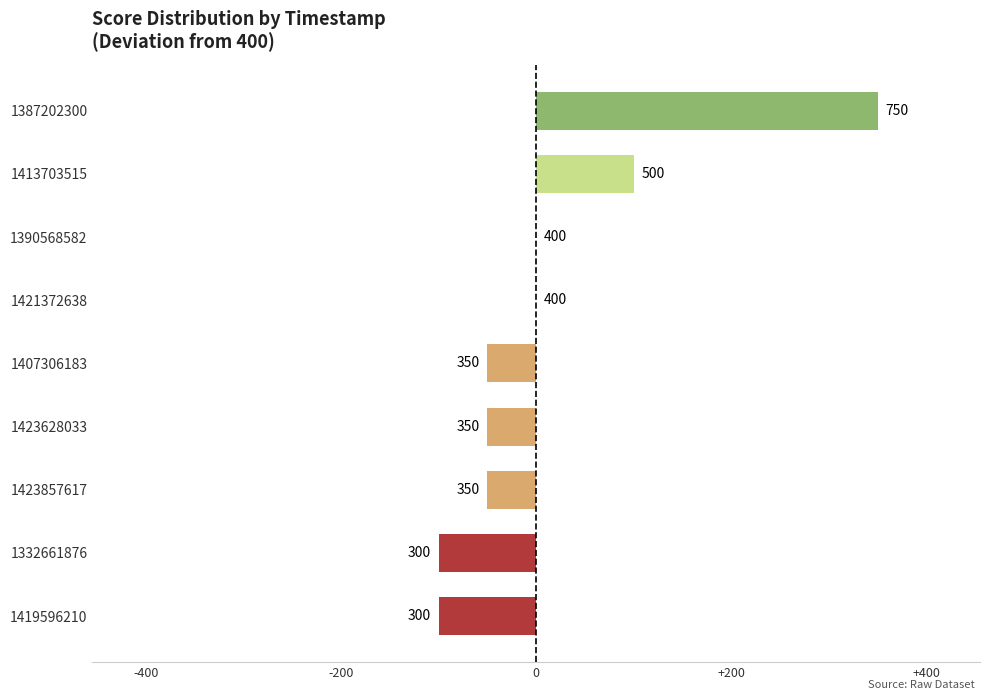

Are the bars horizontal?

Yes